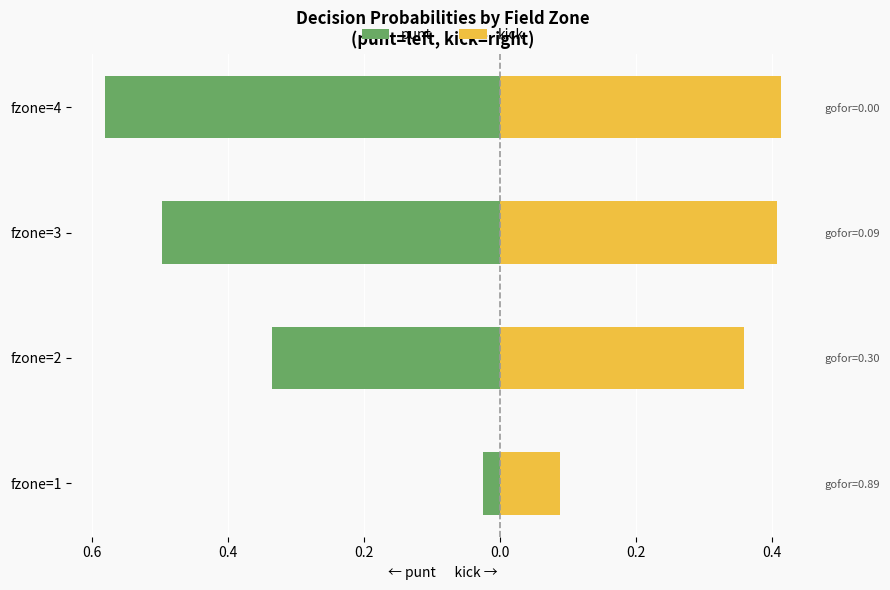

What is the approximate value of kick at fzone=3?

0.4